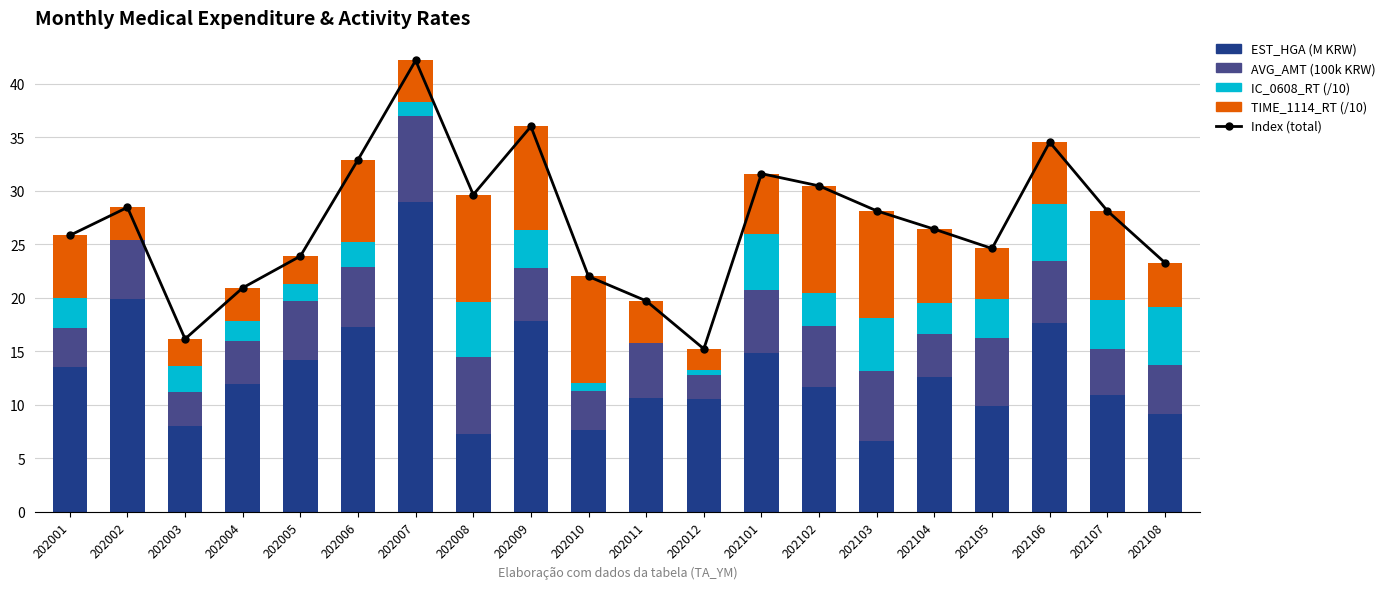

The AVG_AMT (100k KRW) series shows 2.3 at 202012. True or false?

True